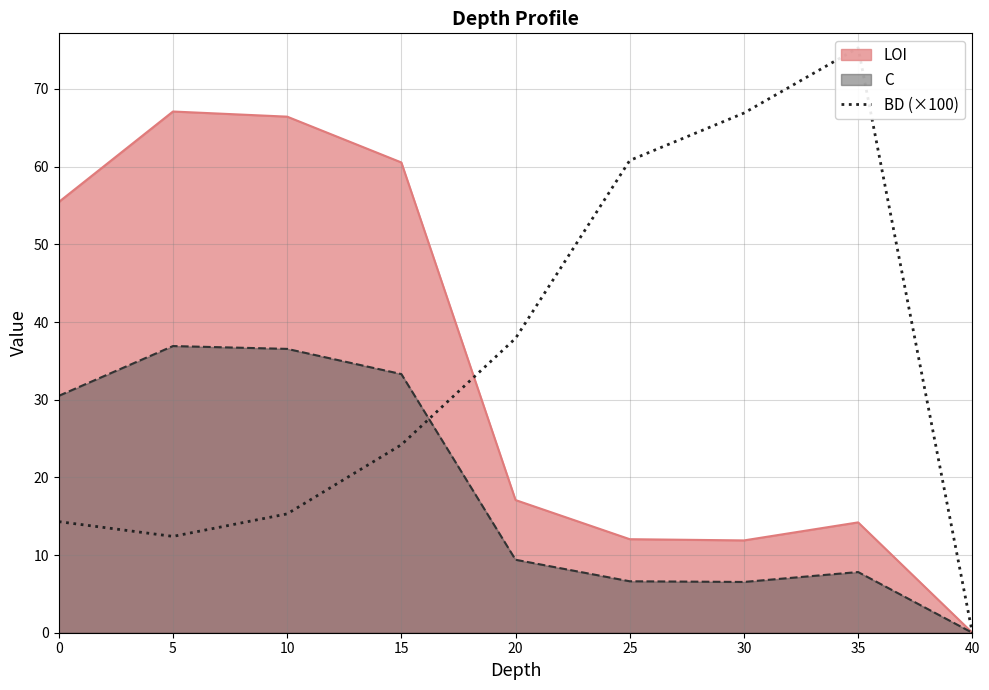

What is the maximum value for C?

36.9